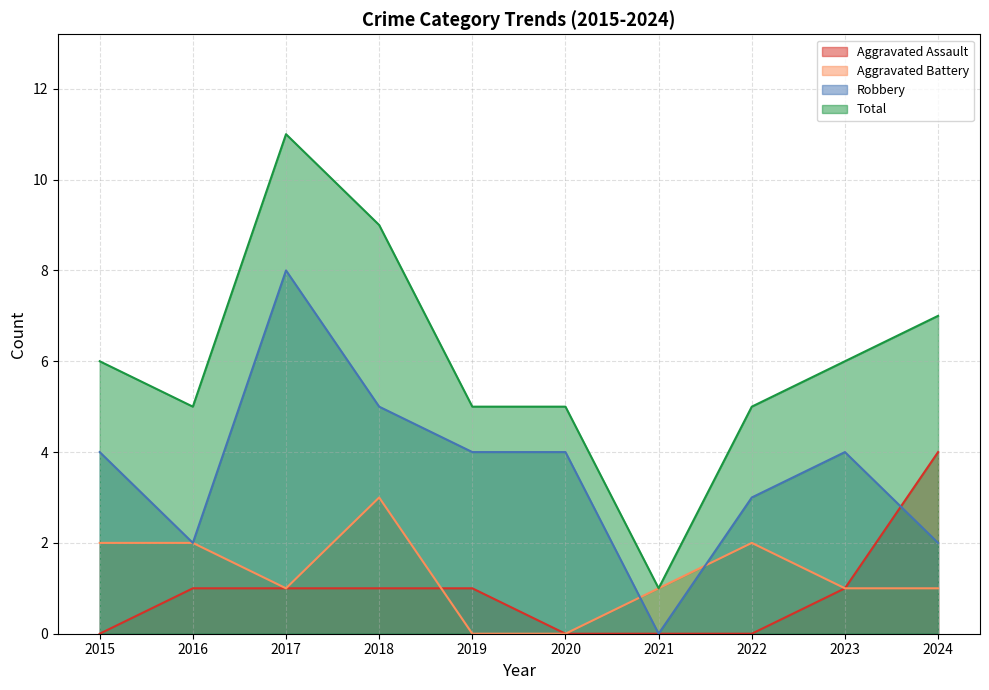

Which category has the highest value across all series?

2017